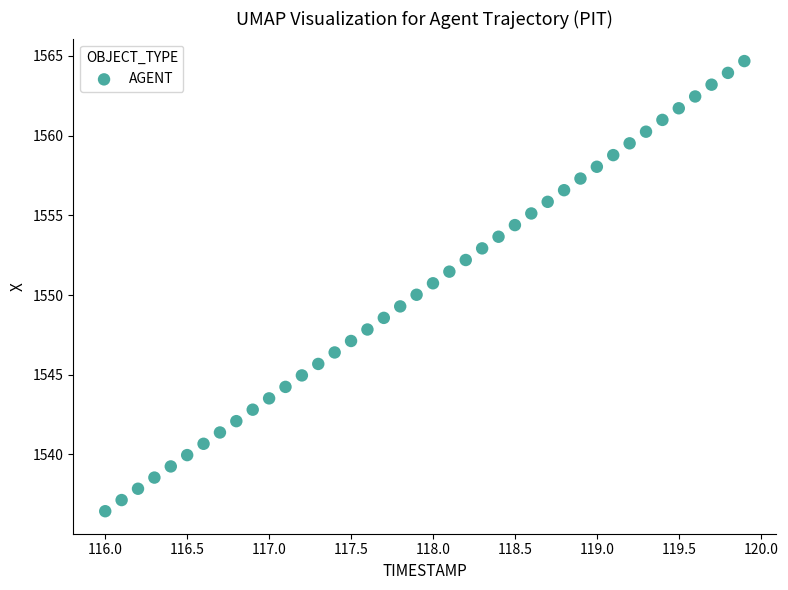

What is the range of Y values (max minus min)?

28.2